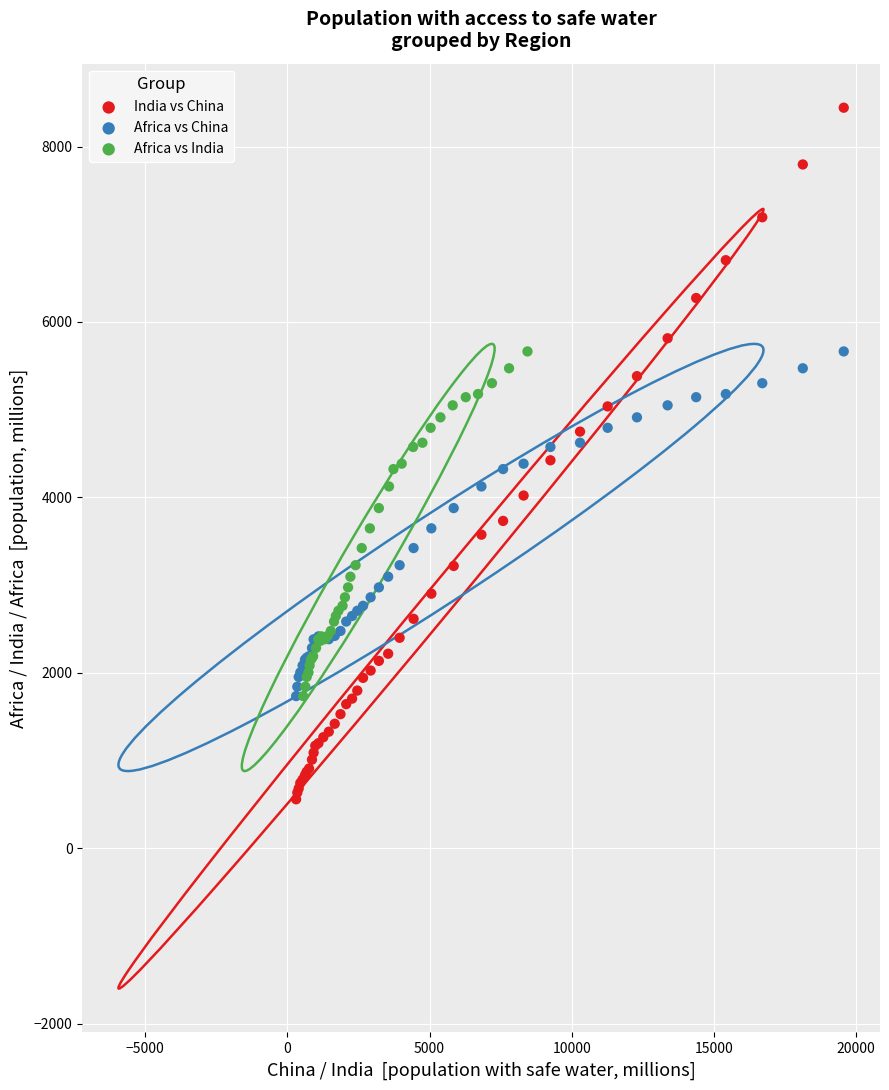

Which series contains the lowest Y value?

India vs China